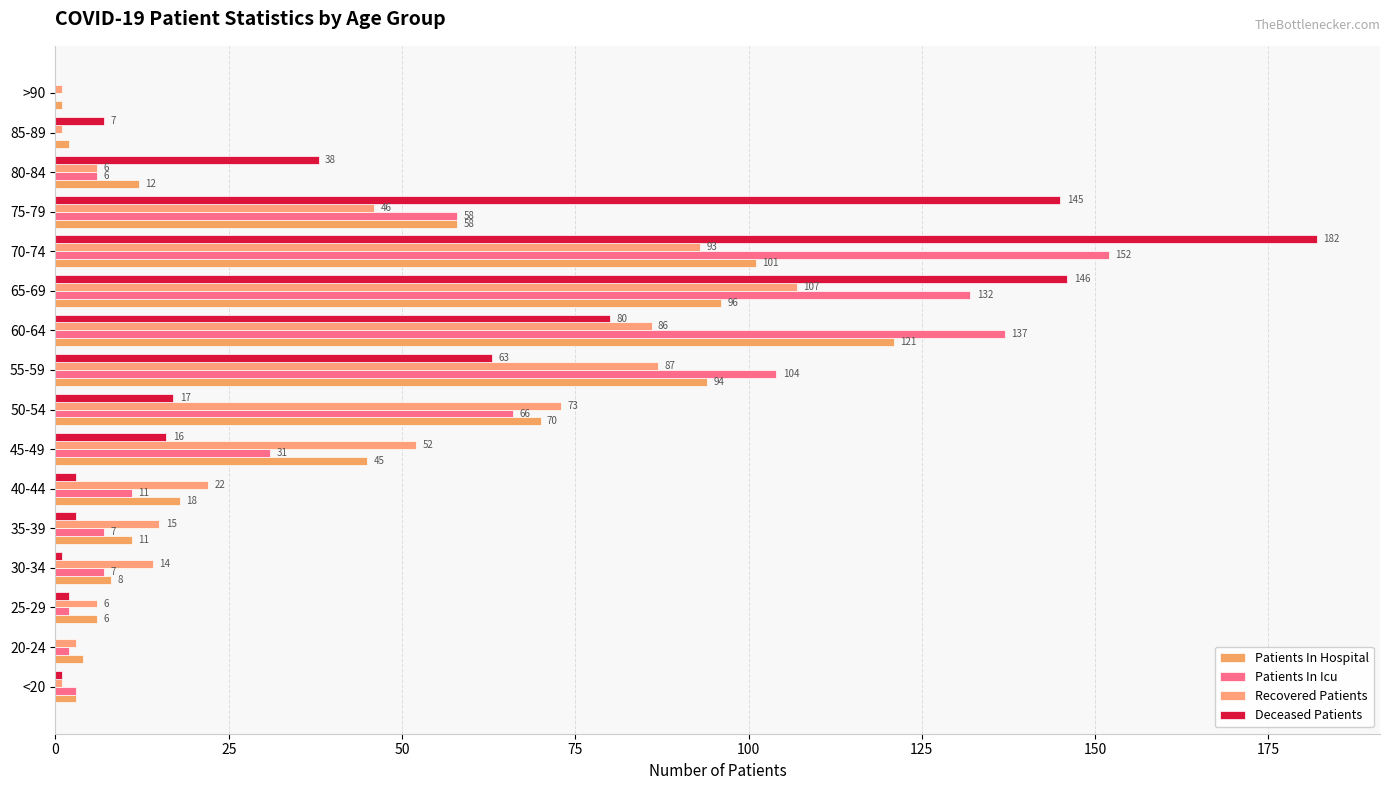

How many series are shown in this chart?

4